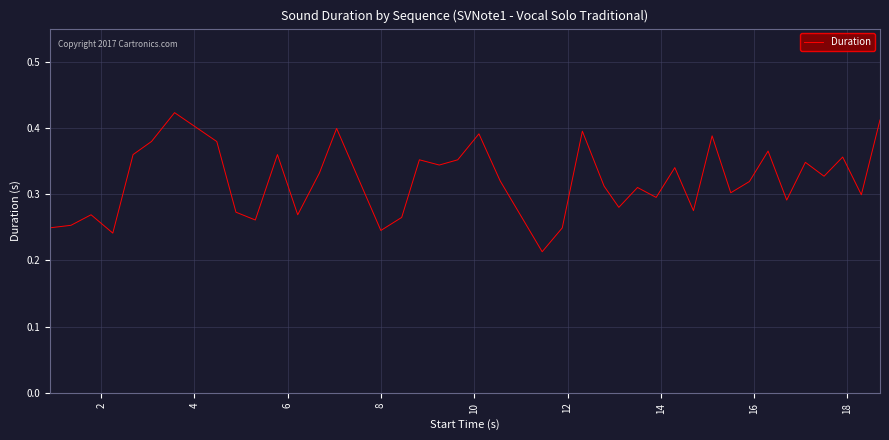

Does the chart display data point markers on the line(s)?

No